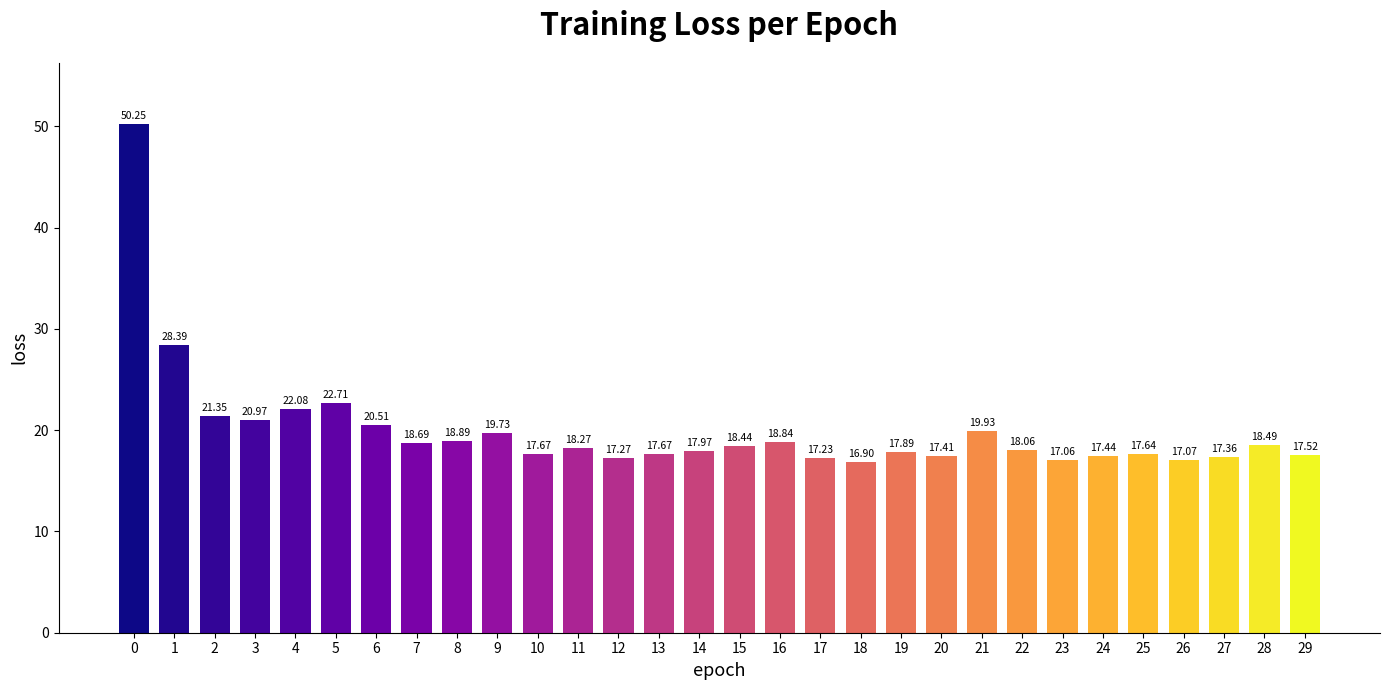

Are the bars horizontal?

No